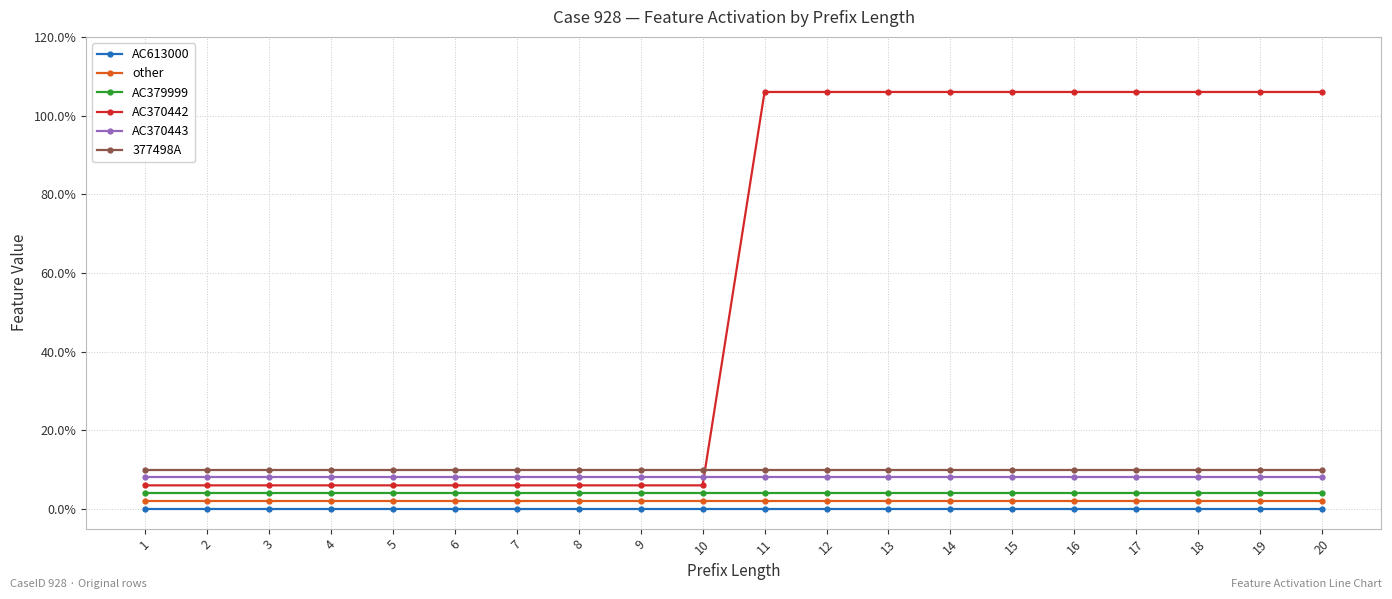

At how many categories does at least one series exceed 0?

20